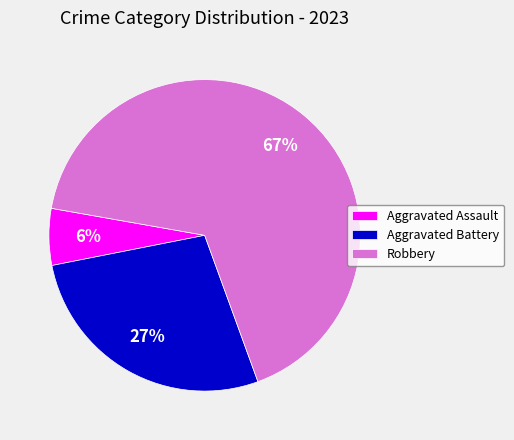

Rank the categories by value from lowest to highest.

Aggravated Assault, Aggravated Battery, Robbery